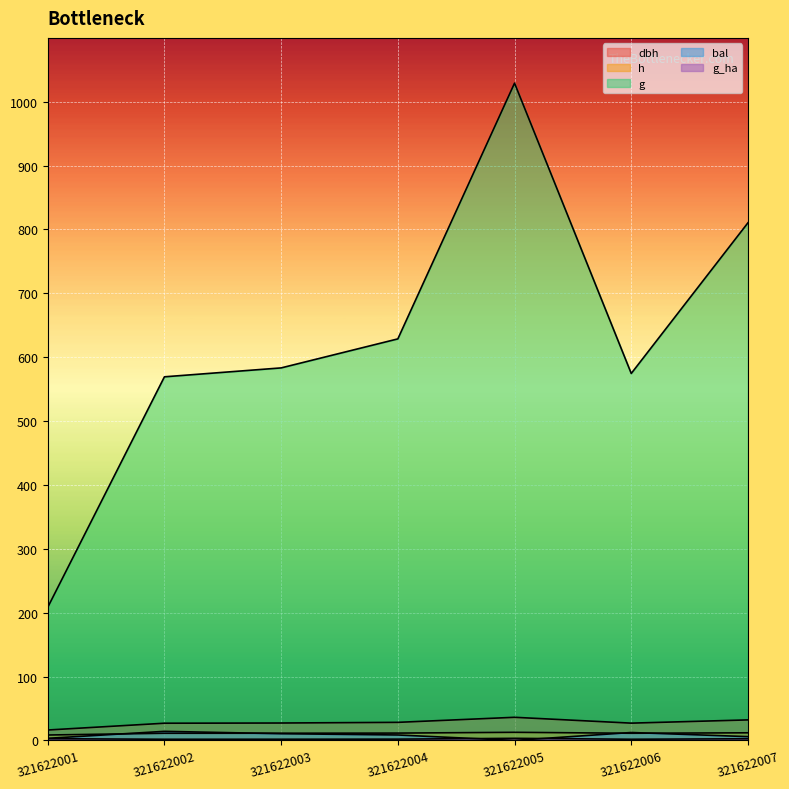

What are all the series names shown in the legend?

dbh, h, g, bal, g_ha